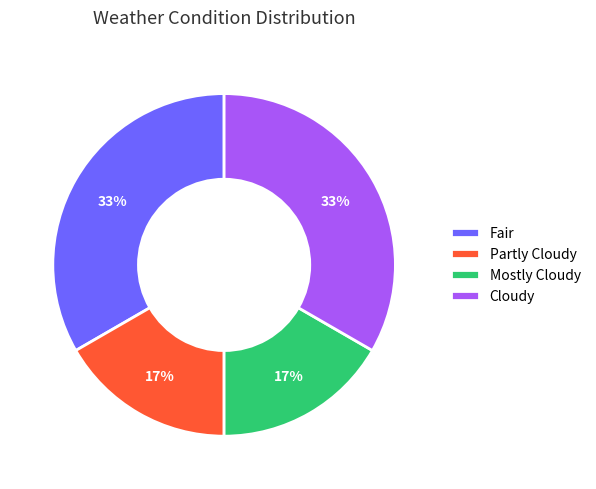

To the nearest percent, what is the combined percentage of Cloudy and Partly Cloudy?

50%